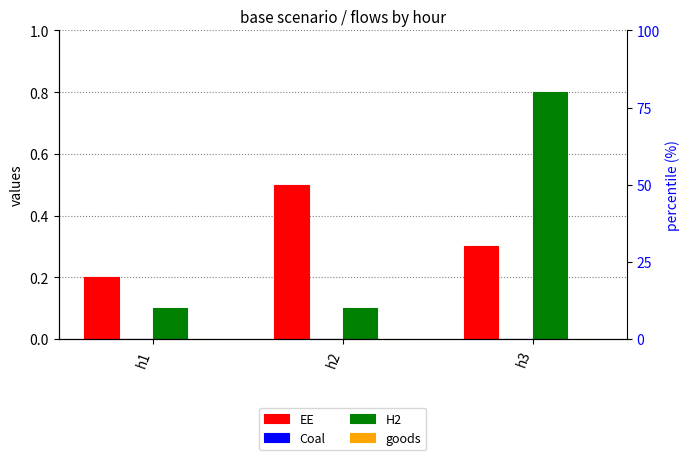

What are all the series names shown in the legend?

EE, Coal, H2, goods